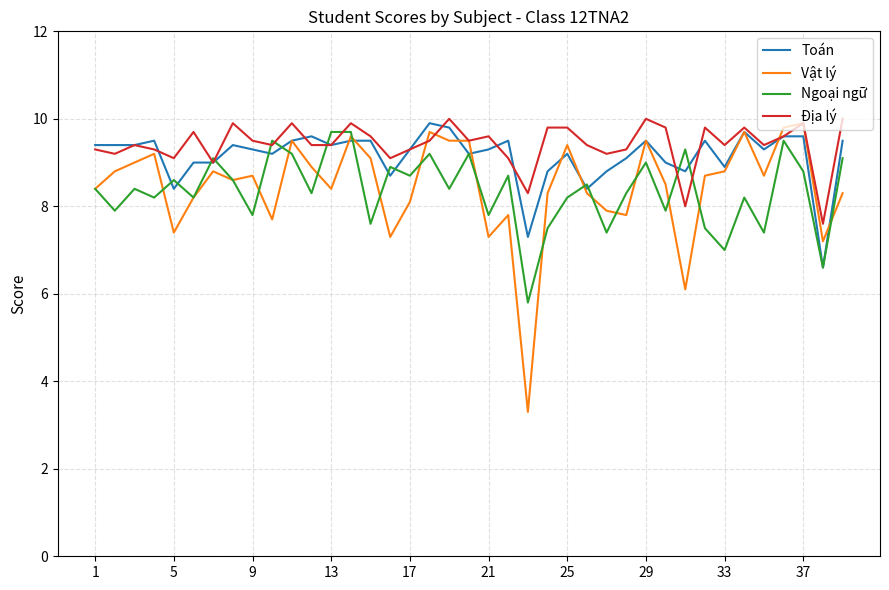

What is the highest value of the Địa lý series?

10.0